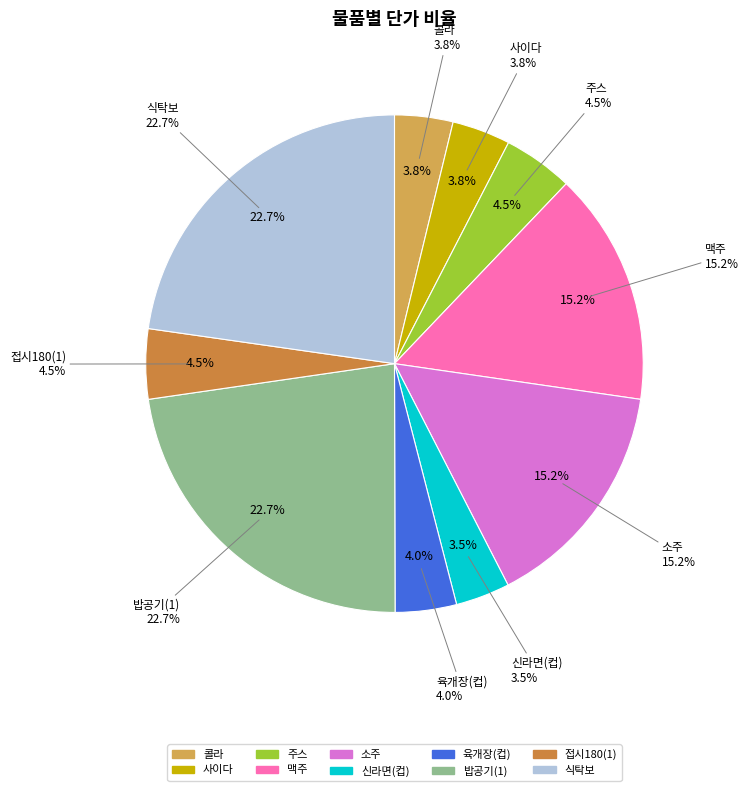

Is 육개장(컵) the majority of the pie?

No